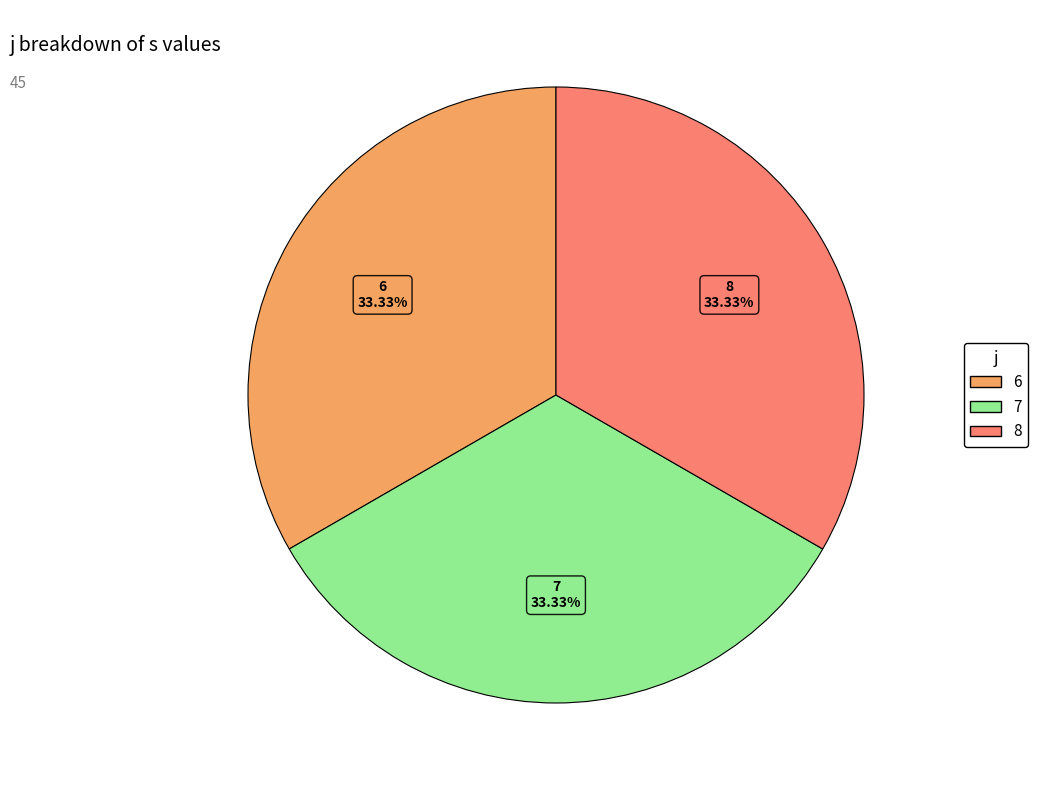

Is there a majority slice in this chart?

No